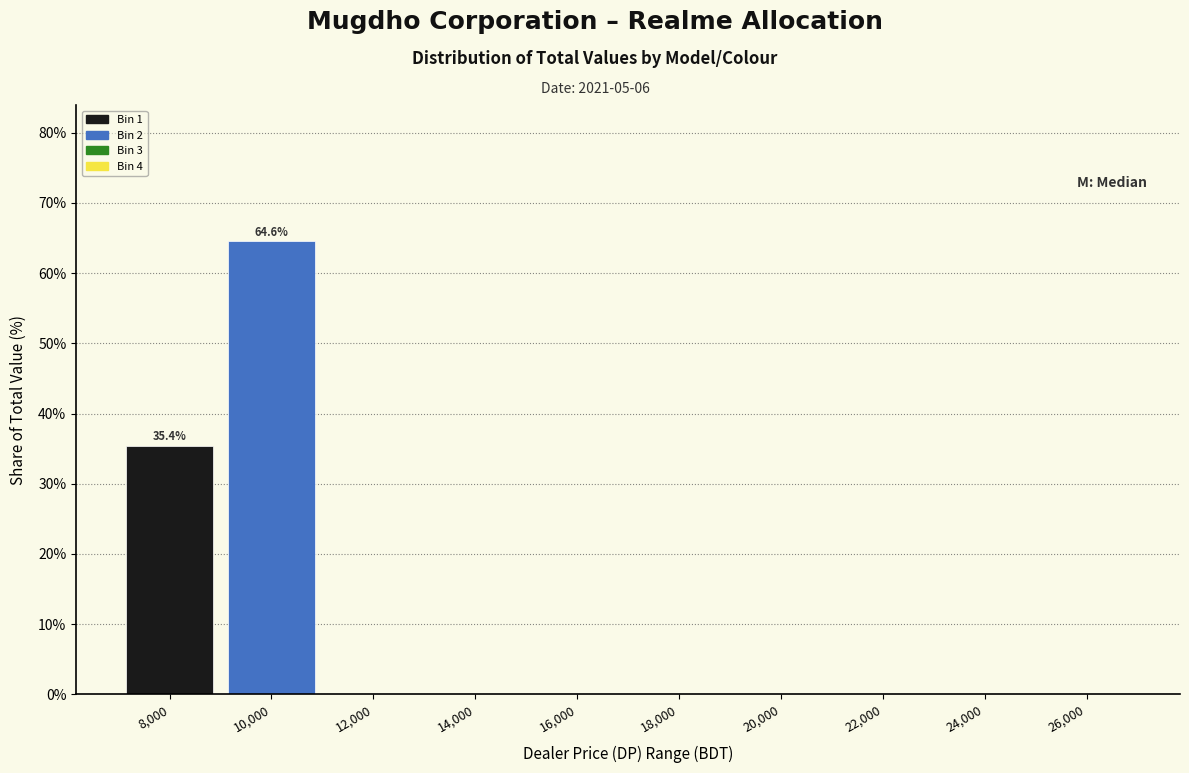

Reading left to right, transcribe all the data shown in this chart.

8,000=35.4	10,000=64.6	12,000=0.0	14,000=0.0	16,000=0.0	18,000=0.0	20,000=0.0	22,000=0.0	24,000=0.0	26,000=0.0